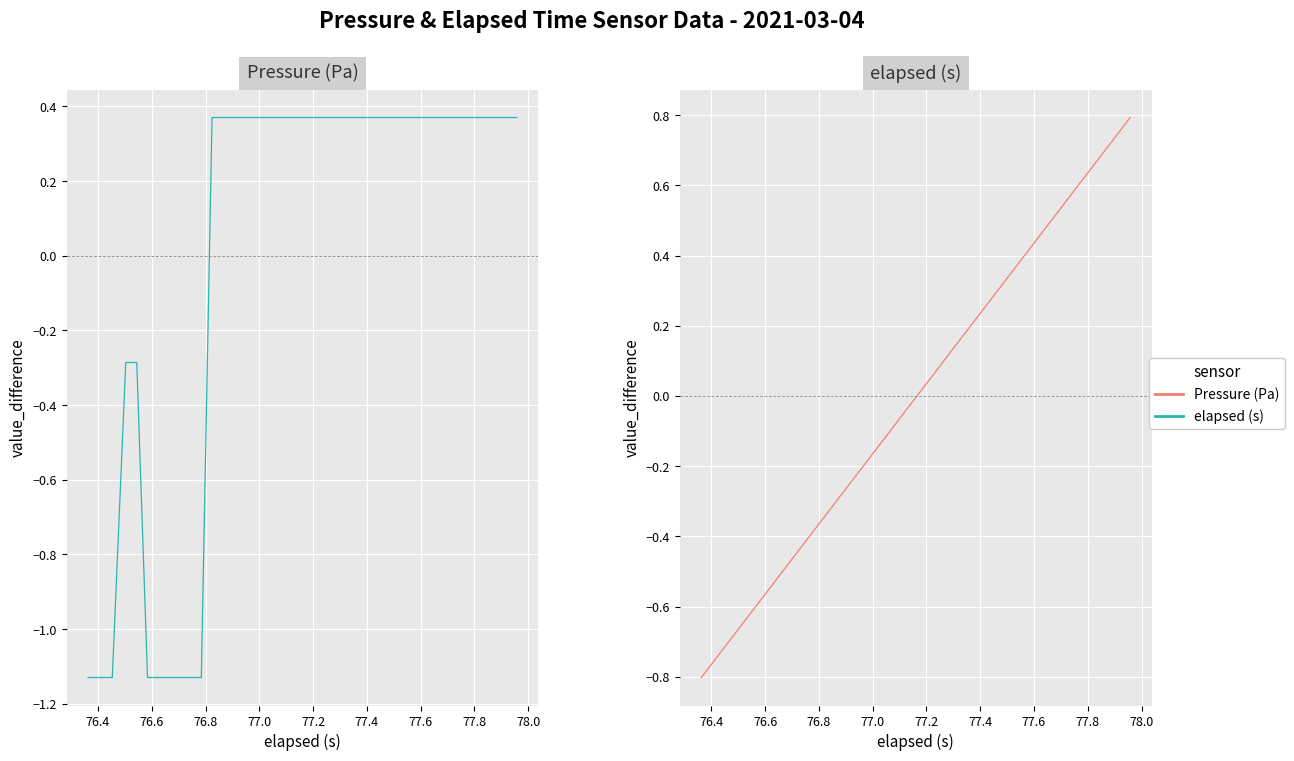

The value of elapsed (s) at 35 is 0.2. True or false?

False